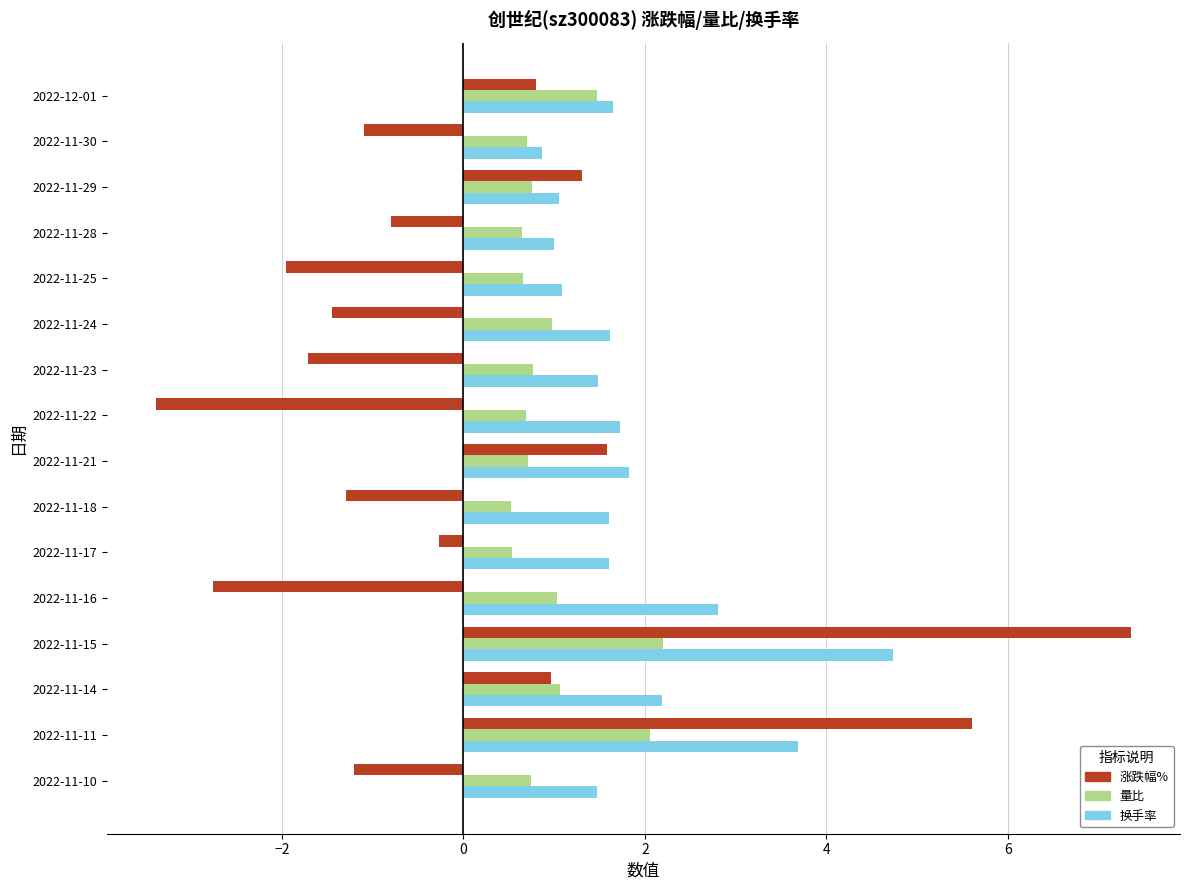

What is the average value of the 换手率 series?

1.9